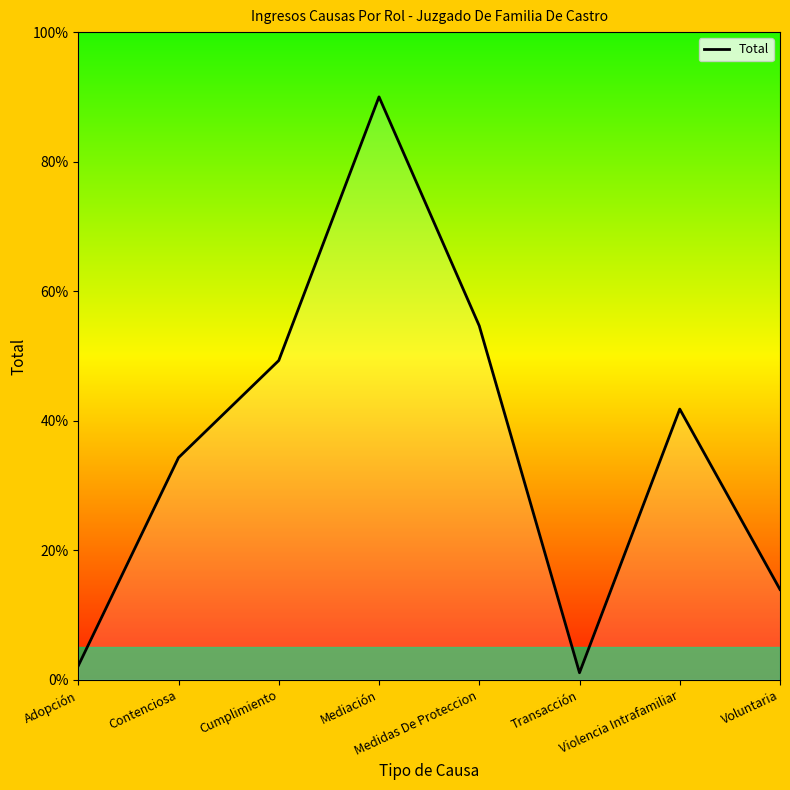

Reading right to left, list all the values displayed in this chart.

Voluntaria=13.9	Violencia Intrafamiliar=41.8	Transacción=1.1	Medidas De Proteccion=54.6	Mediación=90.0	Cumplimiento=49.3	Contenciosa=34.3	Adopción=2.1